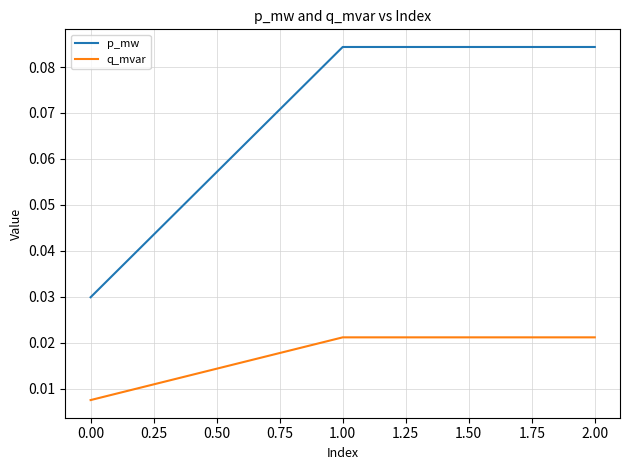

What position from the right is 1.00?

2